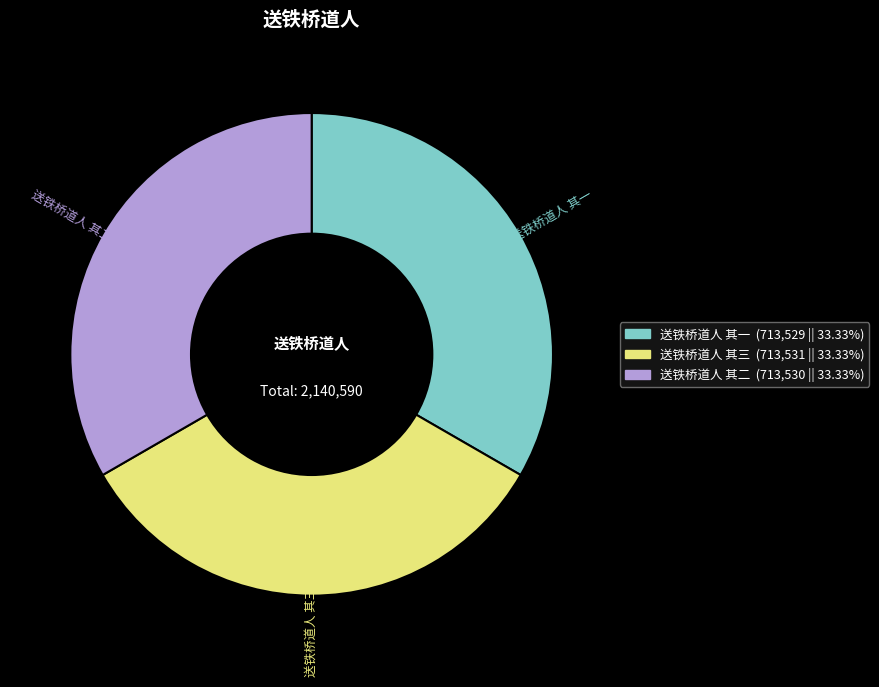

How many slices are in this pie chart?

3